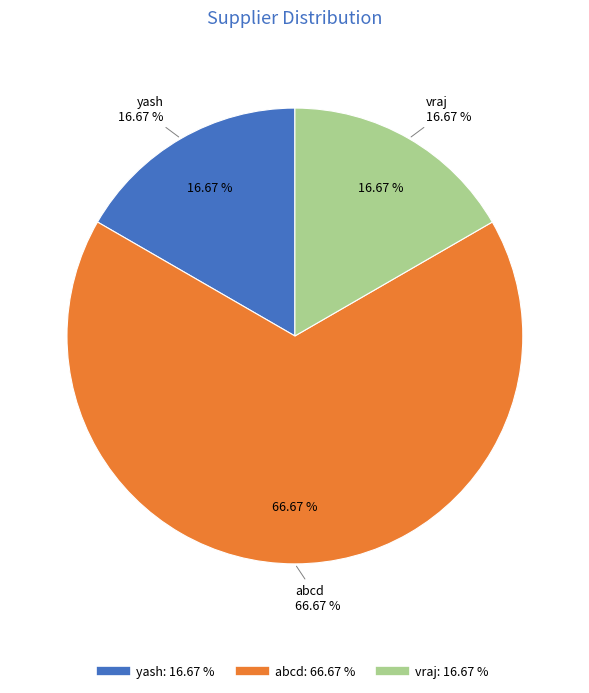

Which category has the smallest portion of the pie?

yash